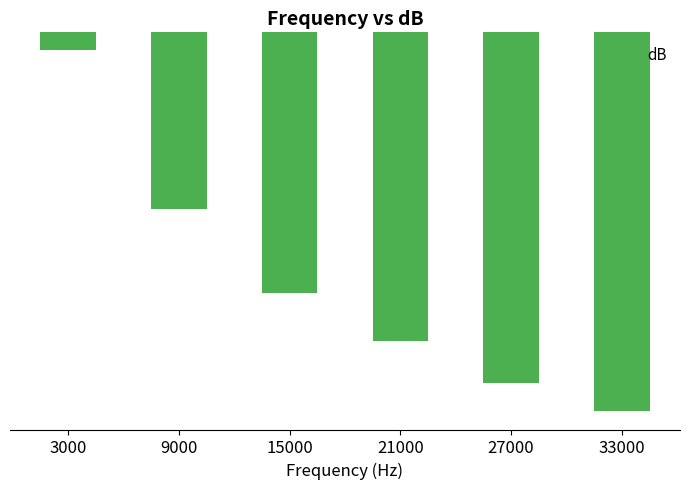

Rank the categories by value from lowest to highest.

33000, 27000, 21000, 15000, 9000, 3000